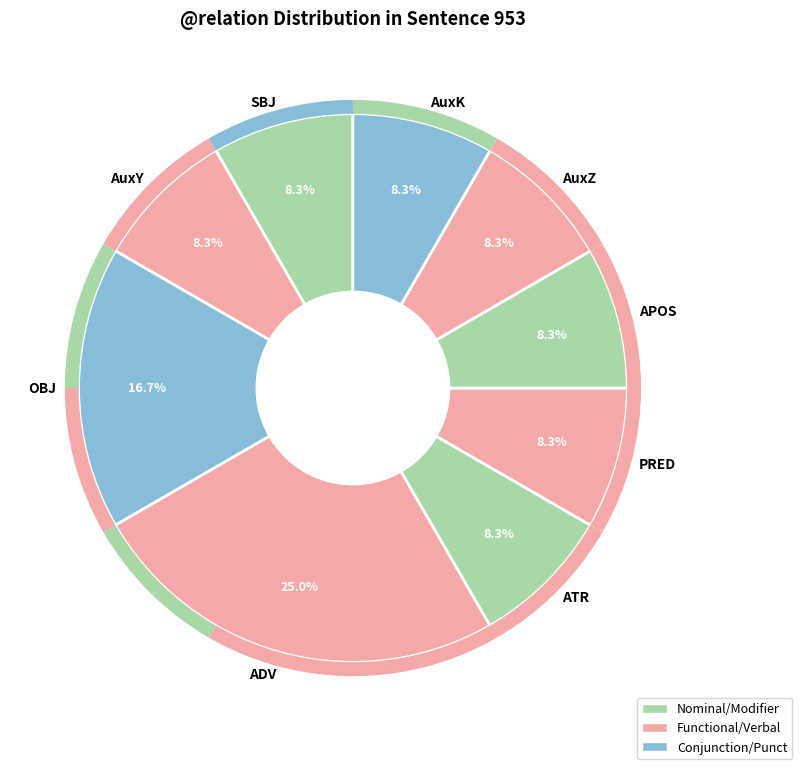

Which category has the biggest portion of the pie?

ADV